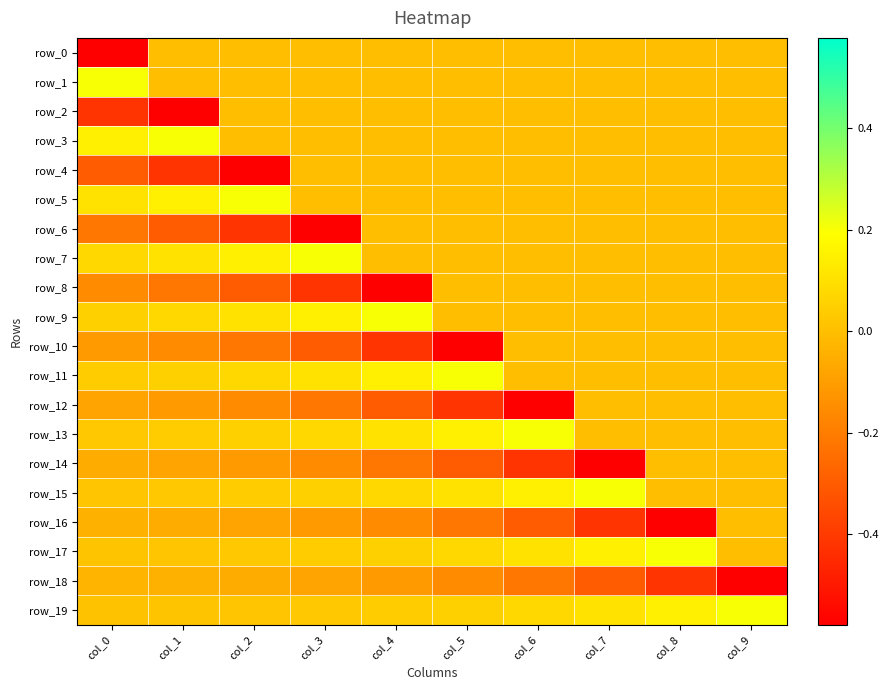

What is the maximum value for row_19?

0.2